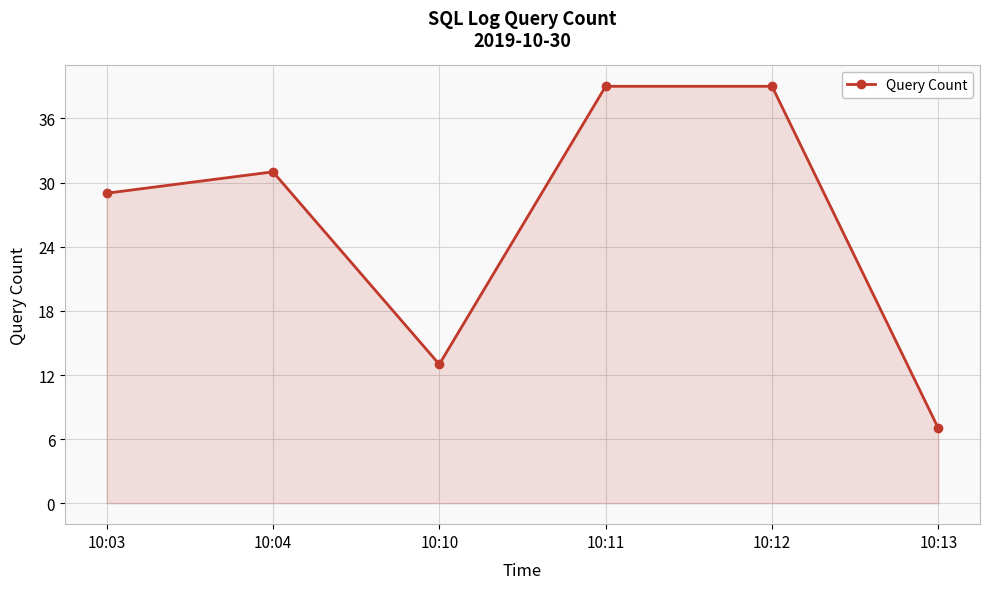

True or false: there are more than 0 points higher than both neighbors.

True